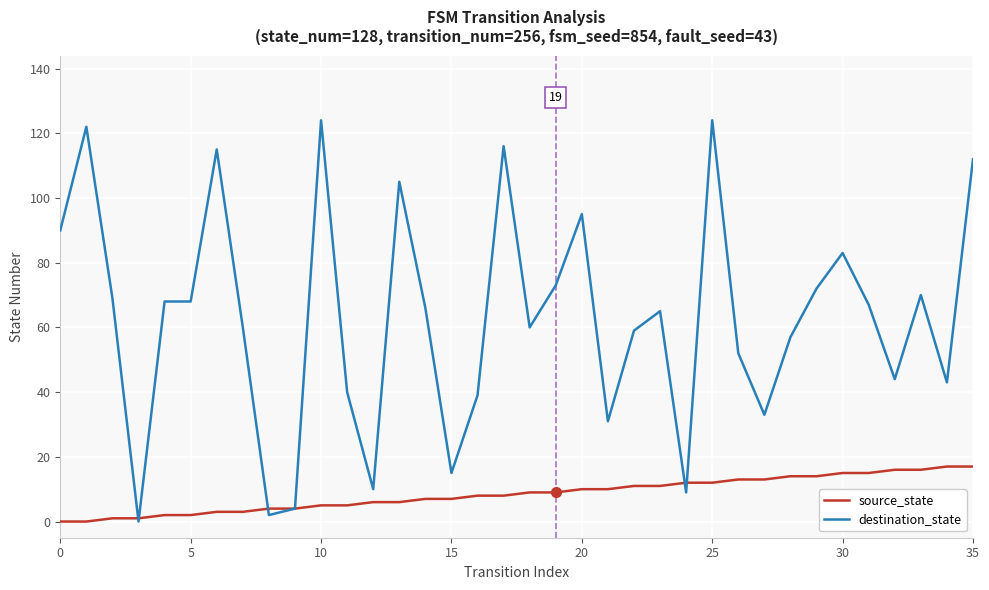

Which series has the largest range (max minus min)?

destination_state